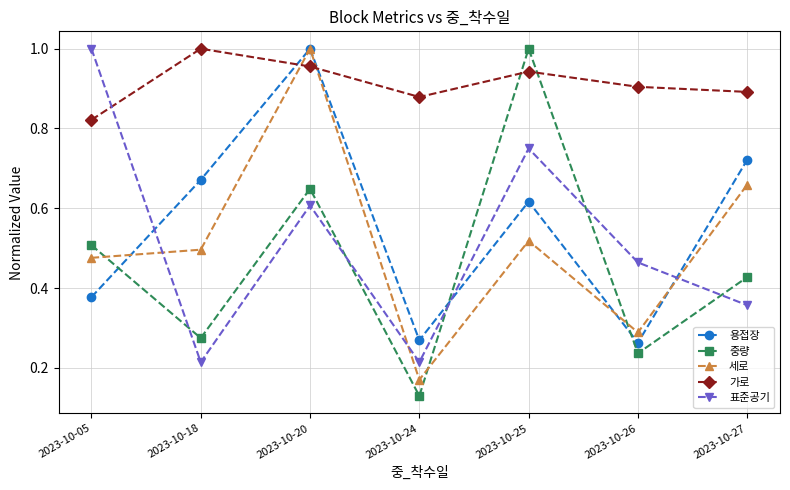

At which label is 세로 closest to 0?

2023-10-24